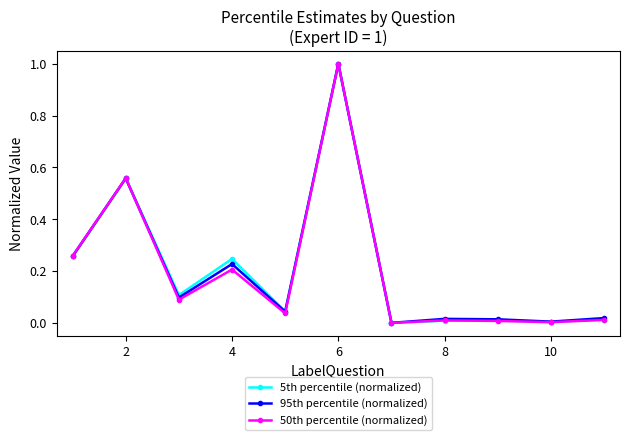

What is the maximum value for 95th percentile (normalized)?

1.0